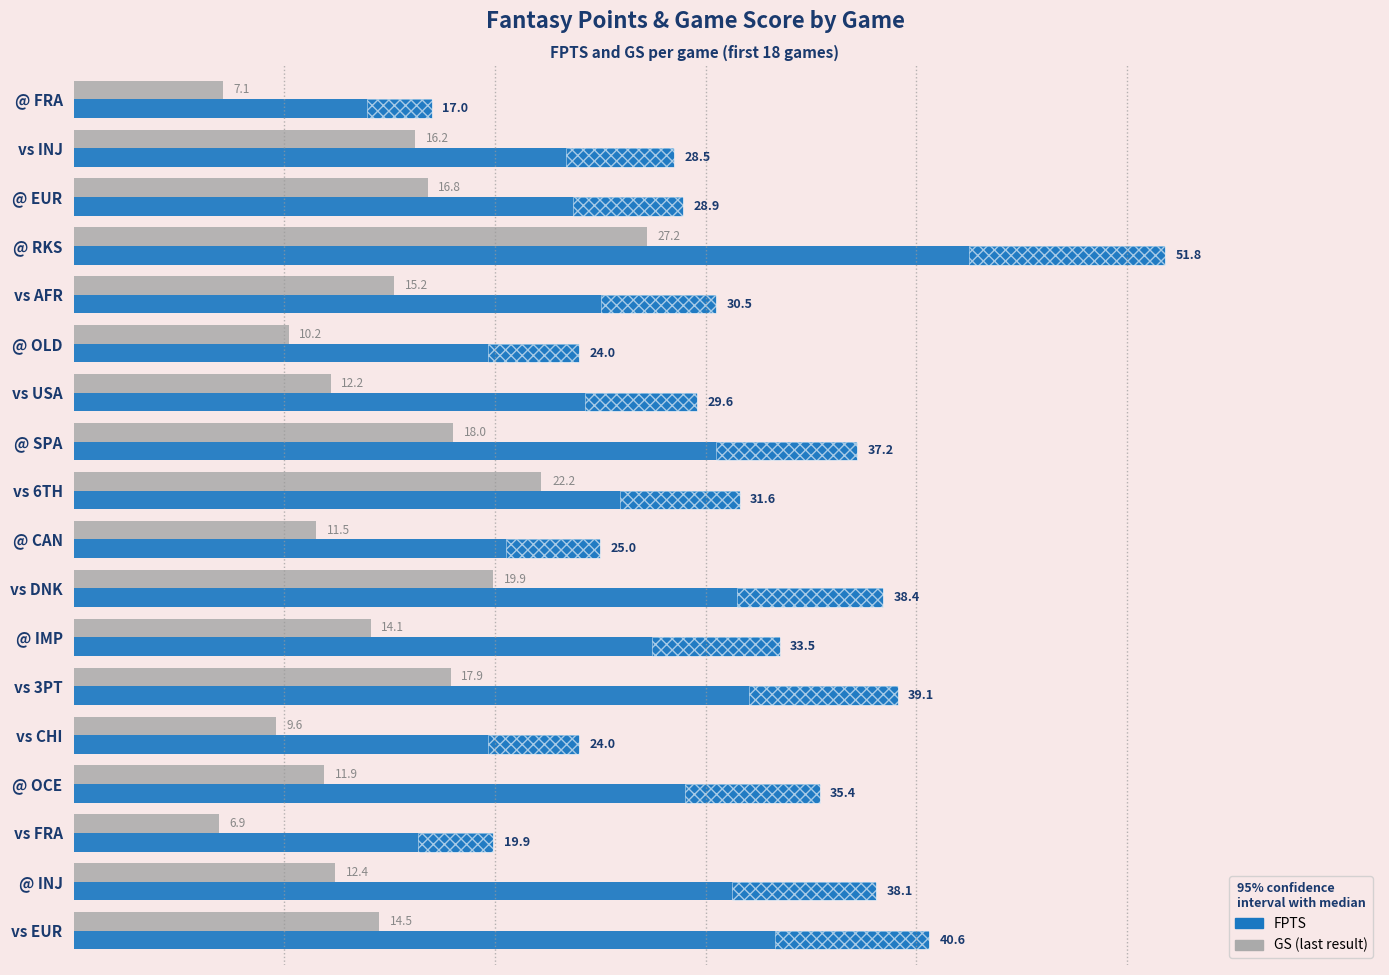

What are all the series names shown in the legend?

GS, FPTS